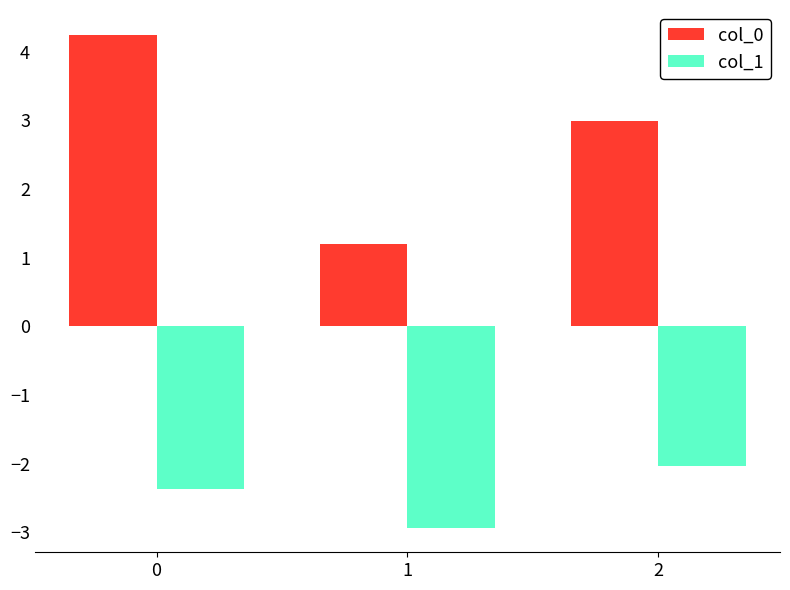

What is the sum of all col_0 values?

8.4